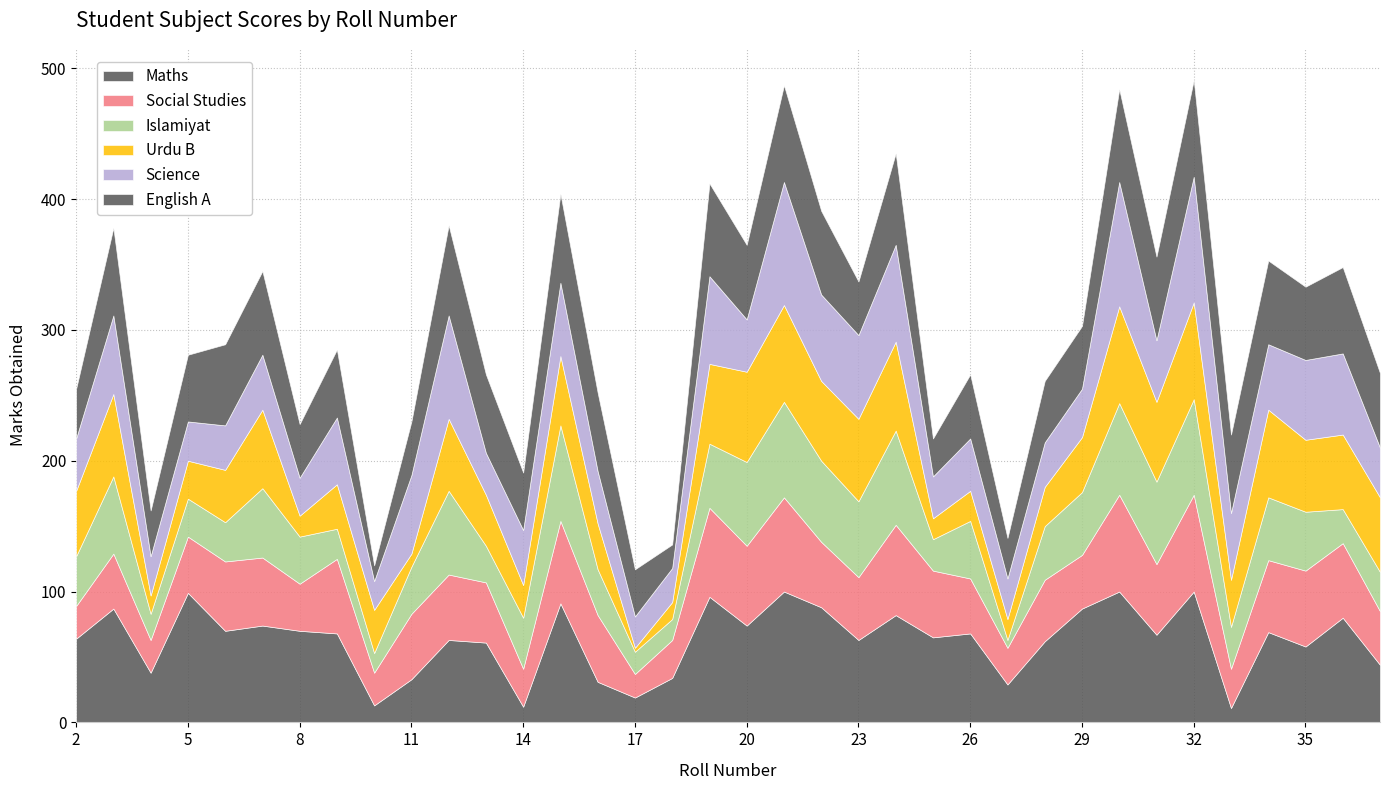

What is the smallest value displayed?

3